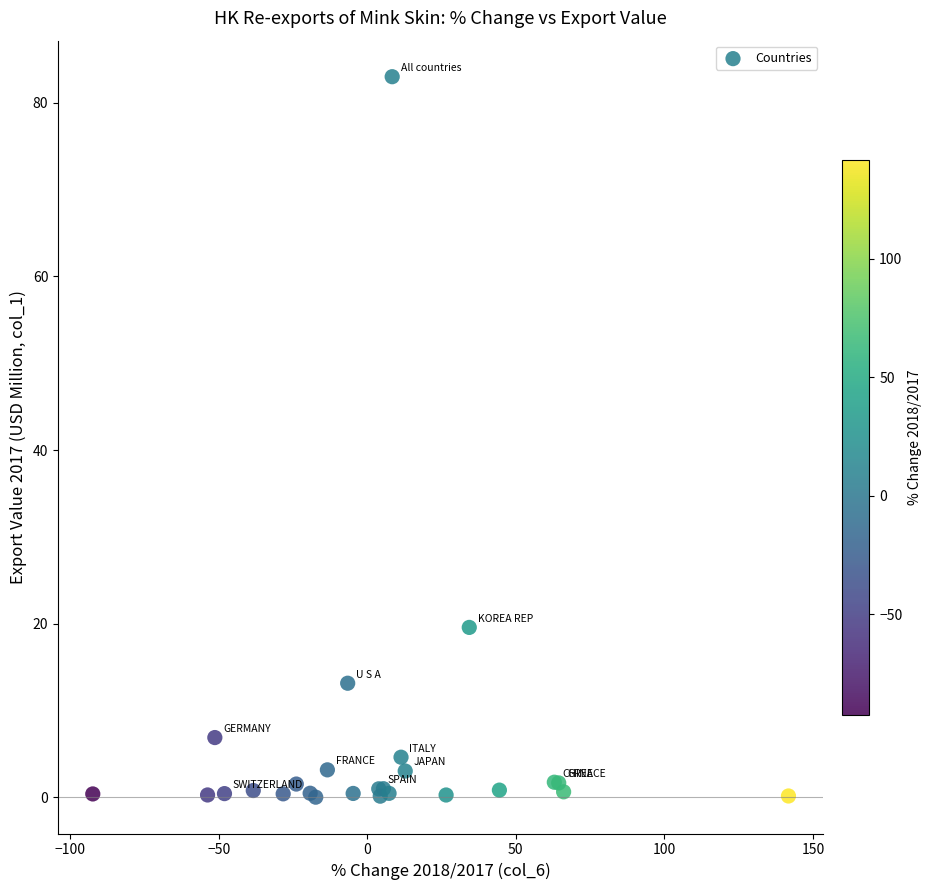

What Y value in the scatter plot is closest to 41?

19.6